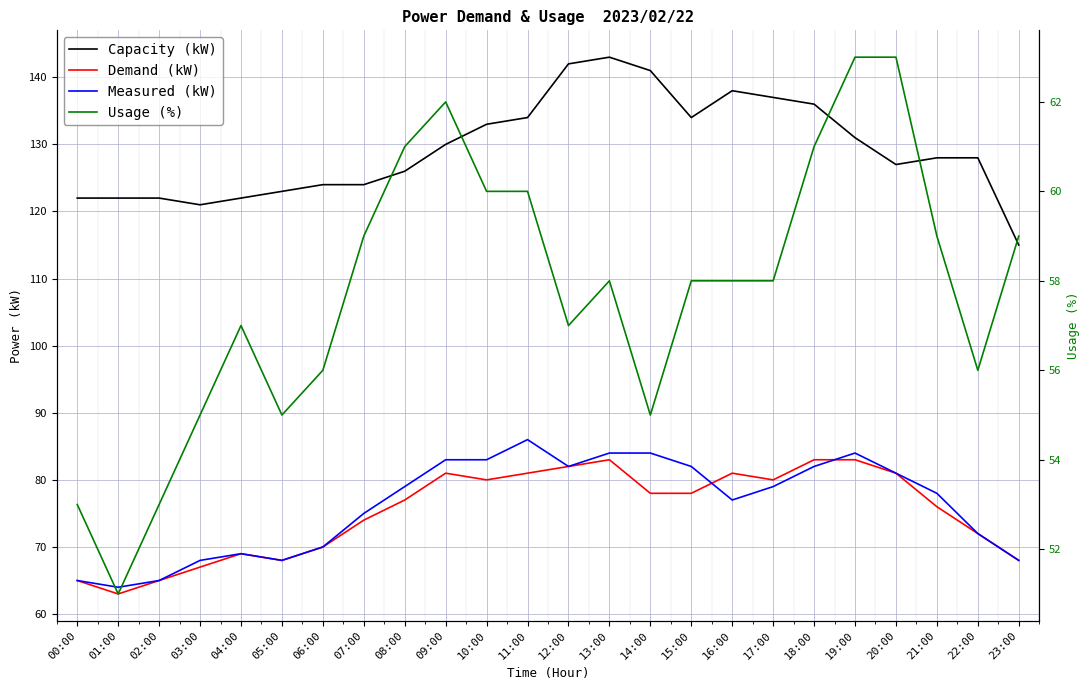

True or false: Capacity (kW) has more than 2 interior local peaks.

False